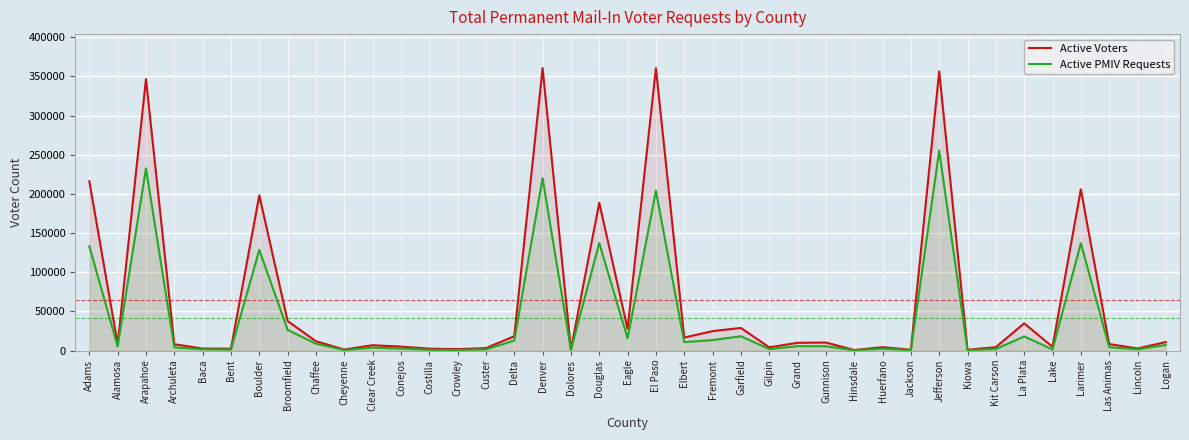

What is the sum of all Active PMIV Requests values?

1627350